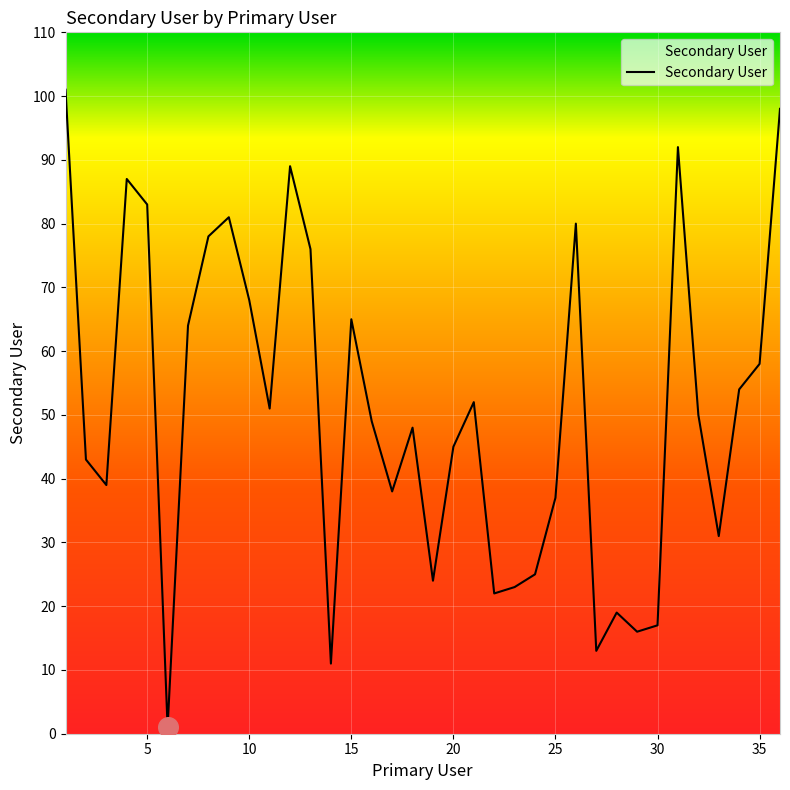

What is the difference between the maximum and minimum values?

100